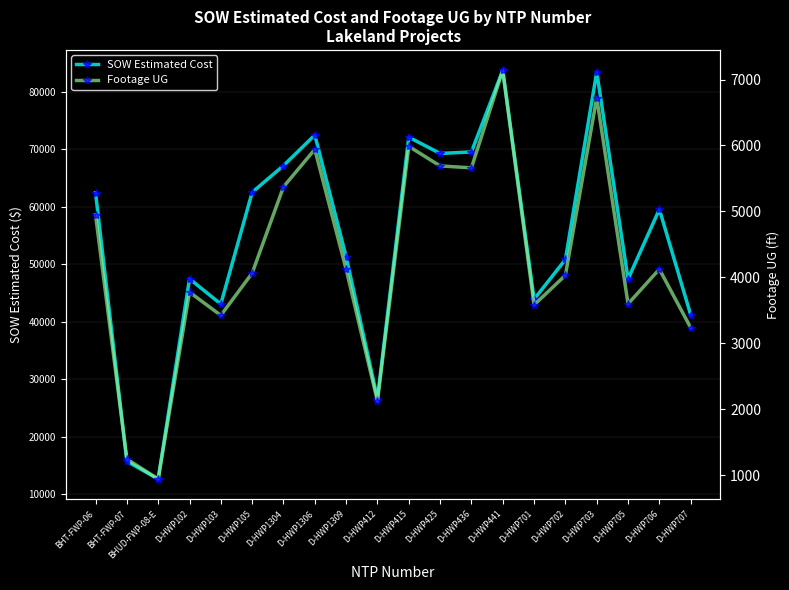

Which has a higher value, D-HWP412 or D-HWP105?

D-HWP105